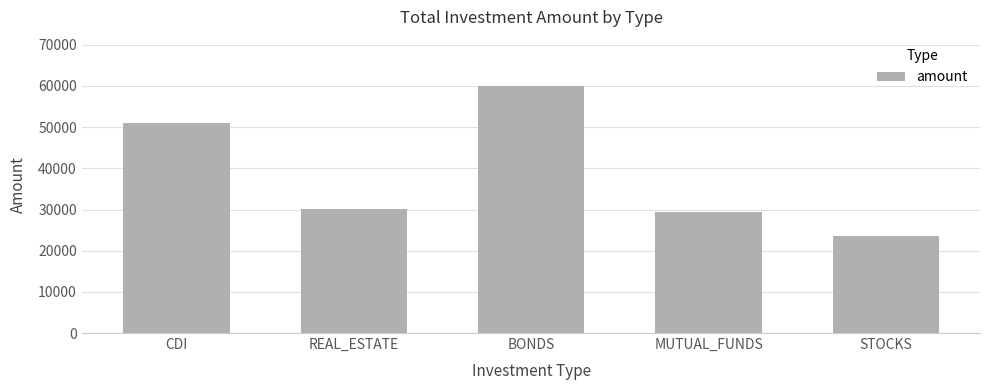

Reading left to right, list all the values displayed in this chart.

CDI=51096.6	REAL_ESTATE=30203.8	BONDS=59935.4	MUTUAL_FUNDS=29356.3	STOCKS=23599.1